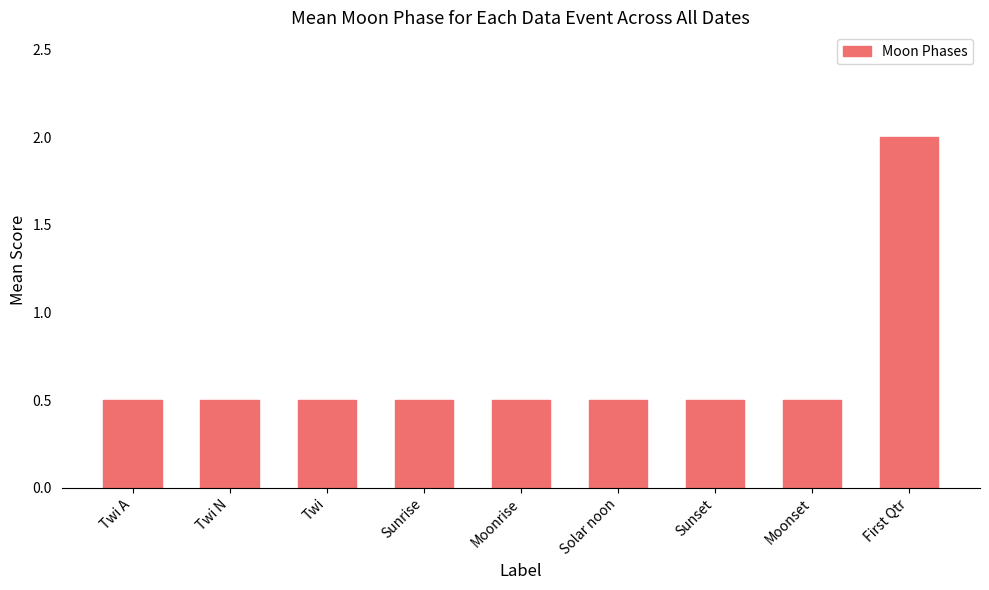

What is the change in value from Sunset to First Qtr?

+1.5